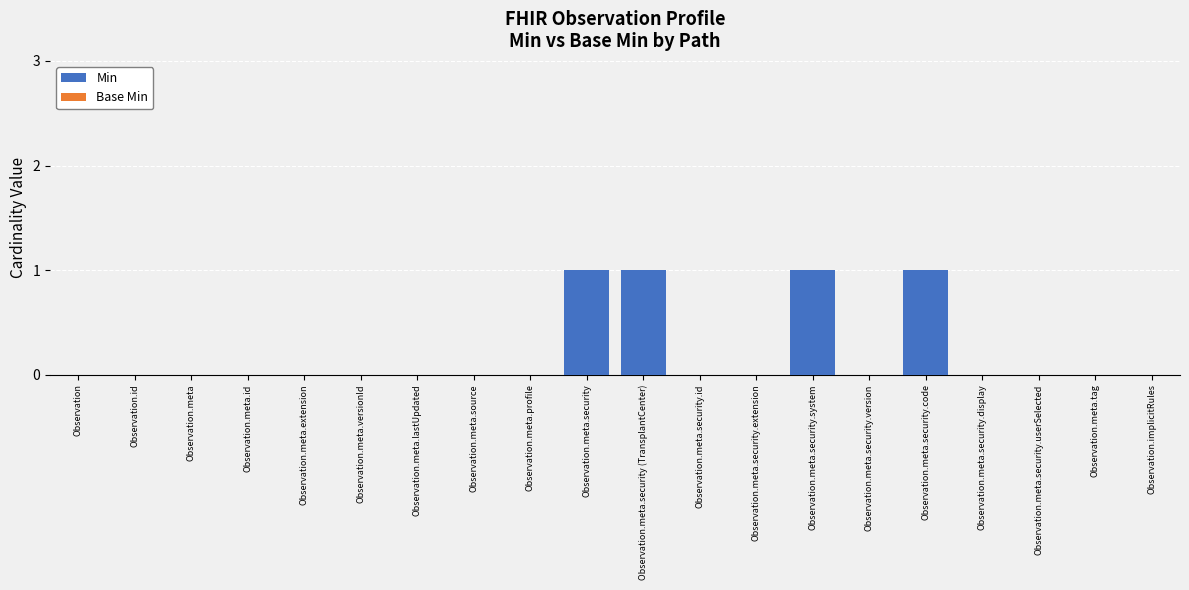

Is it true that the value at Observation.meta.security.userSelected is 1?

False